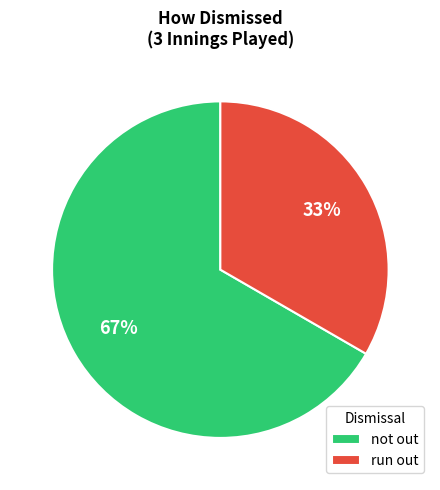

Approximately how many times larger is the value at not out compared to run out?

2.0